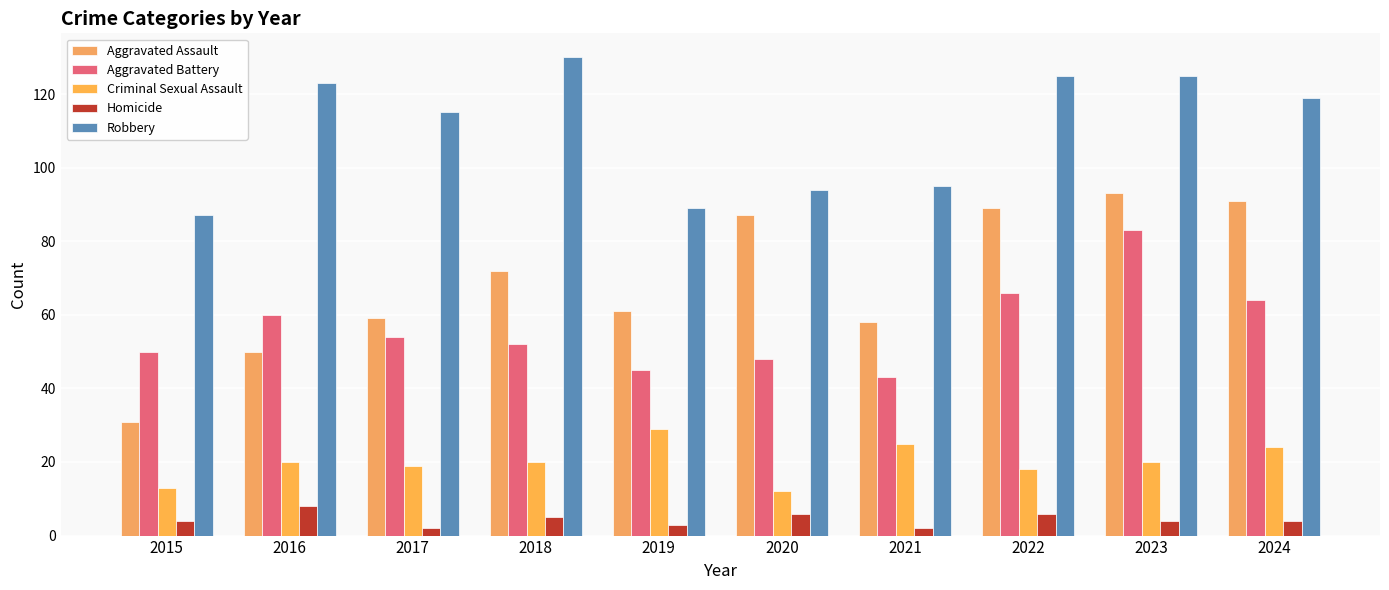

Is it true that Homicide equals 5 at 2018?

True